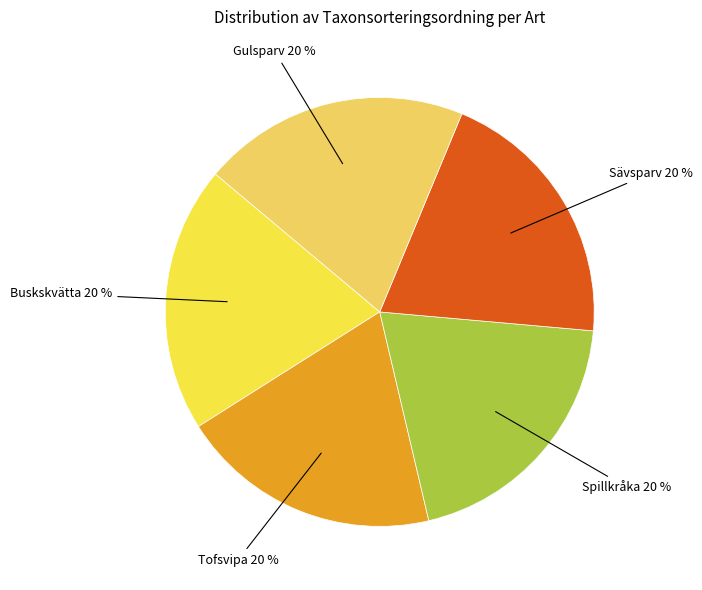

To the nearest percent, what percentage of the pie is Sävsparv?

20%